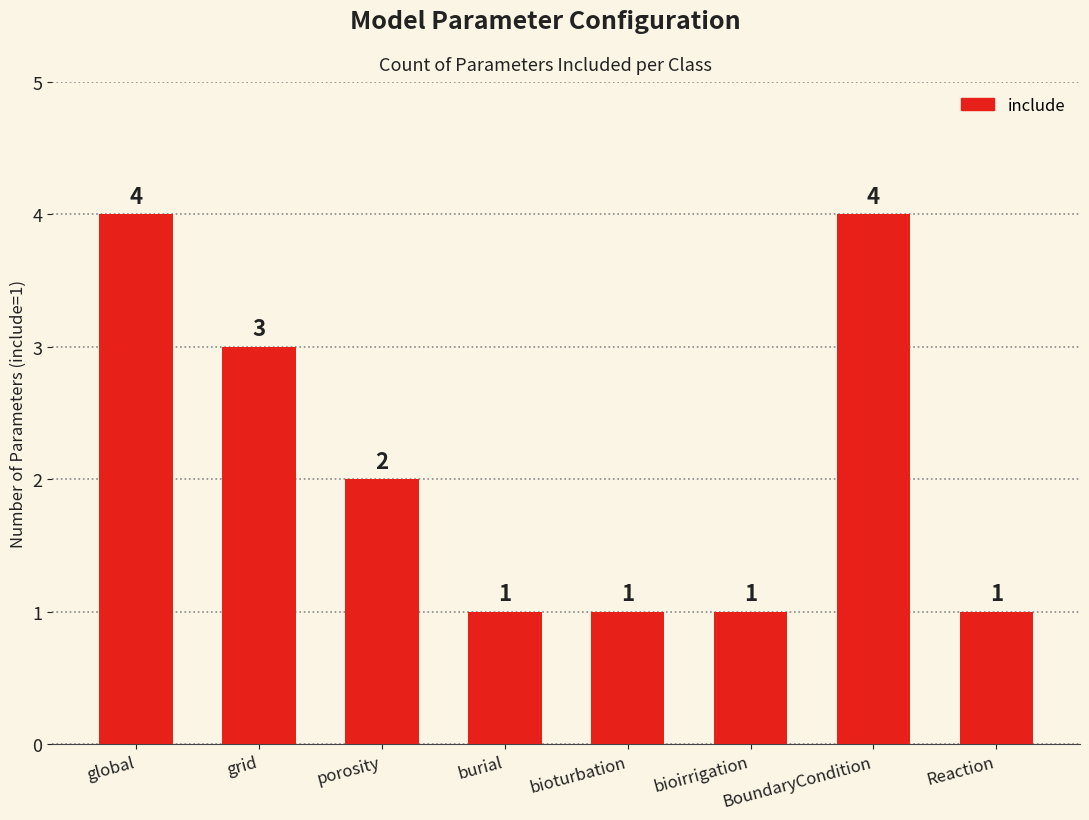

How many categories are shown in the chart?

8